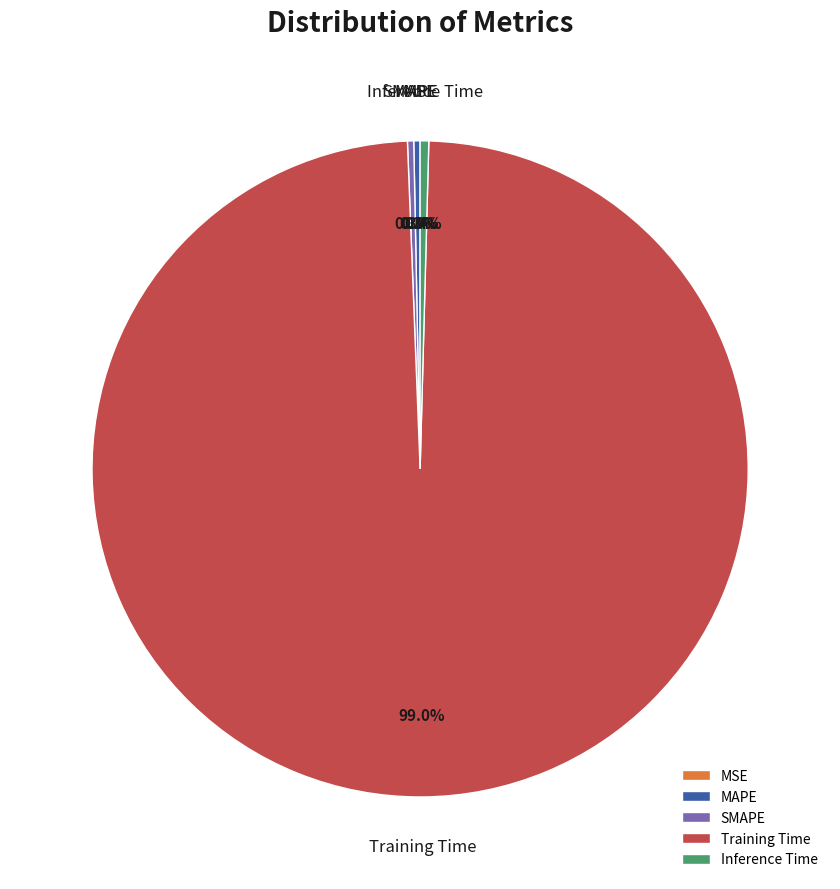

Which category accounts for the majority?

Training Time